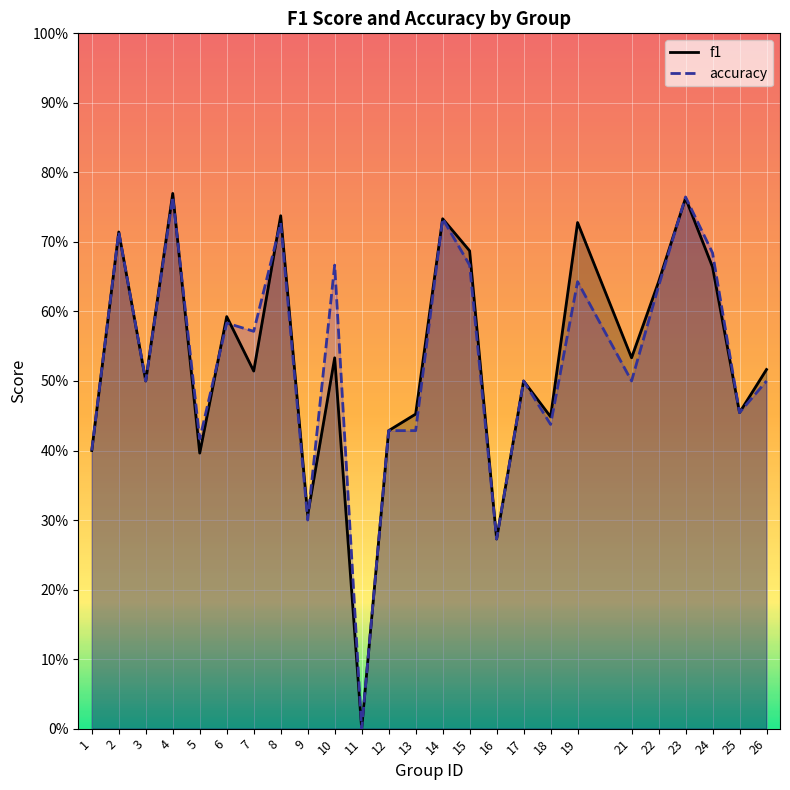

True or false: accuracy and f1 cross at least once.

True